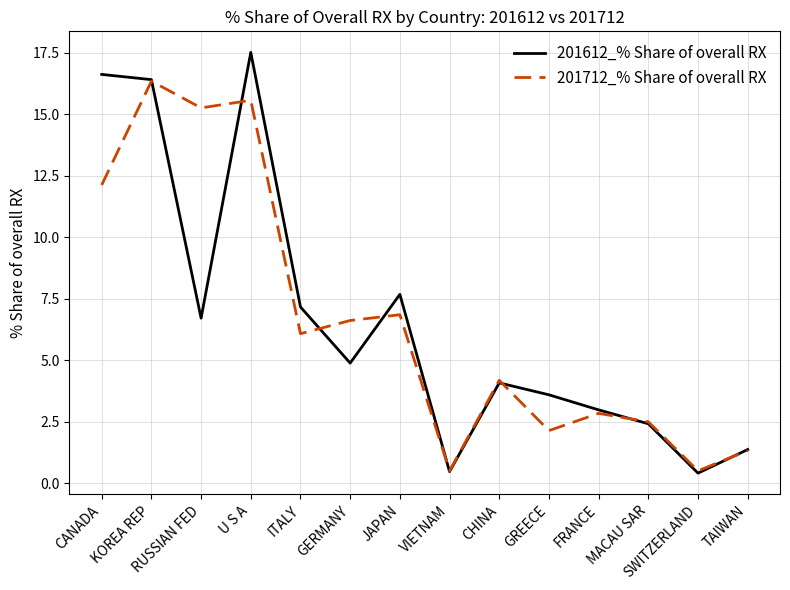

What position from the left is RUSSIAN FED?

3